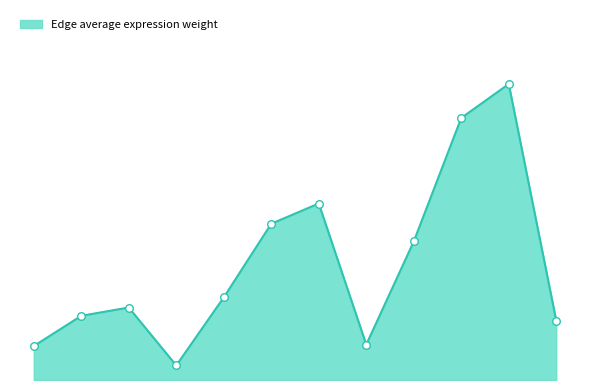

Is this an area chart (filled region under the line)?

Yes